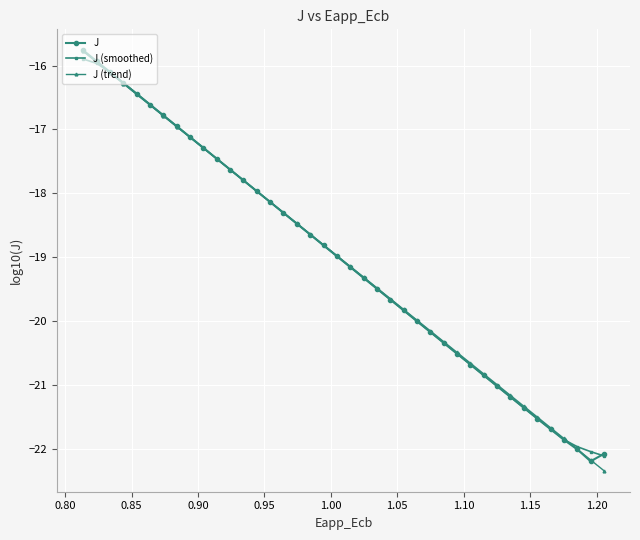

What is the value of the J point at the 17th from the left?

-18.5